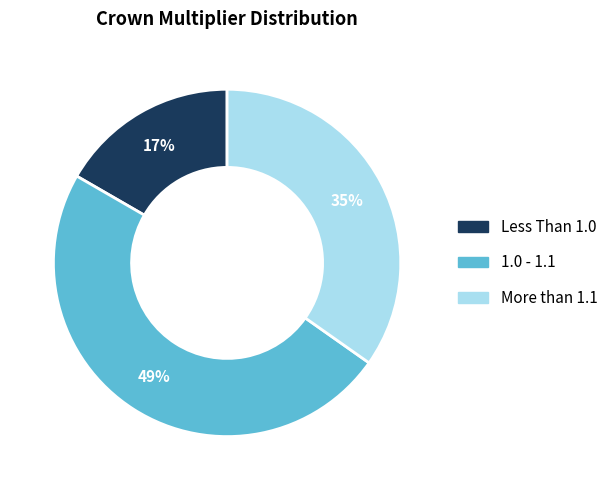

Count the number of slices in the pie.

3